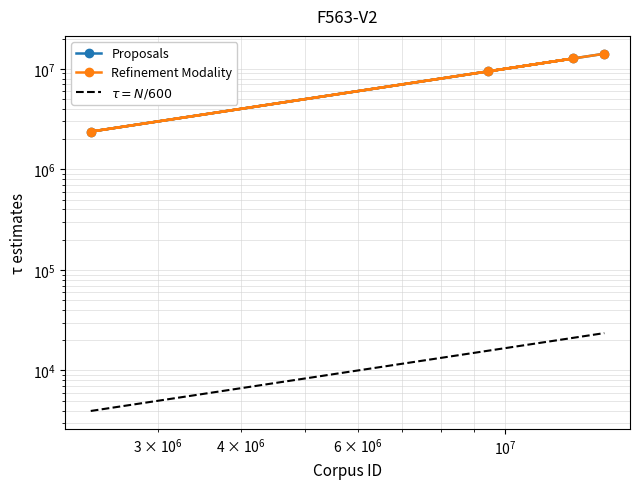

How many values in the Proposals series are below 12670695?

2